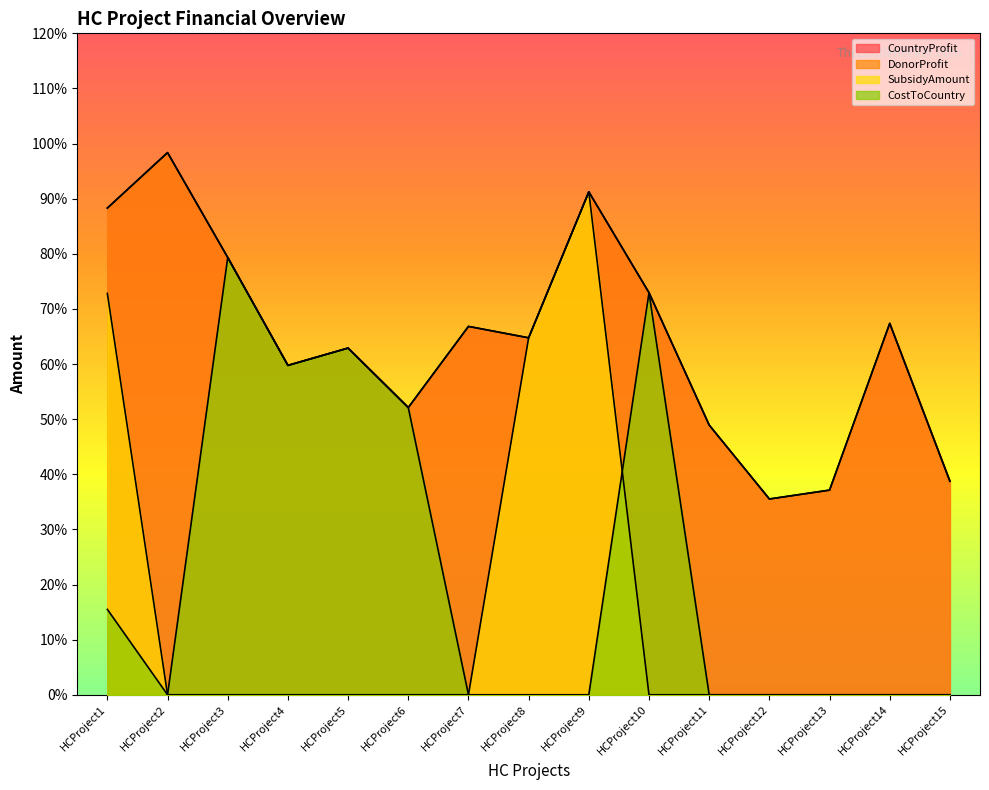

What is the total value across all series at HCProject5?

18870